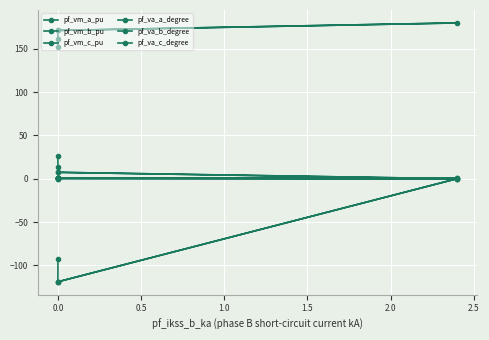

Does the chart display data point markers on the line(s)?

Yes